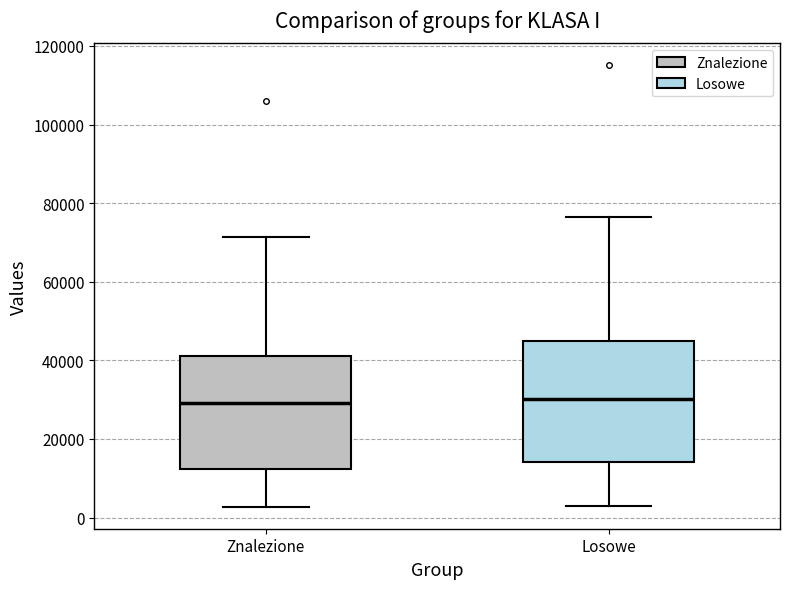

Where does the lower whisker of the box for Losowe end on the y-axis? The values are not printed on the chart, so give them approximately, as read against the axis.

4000